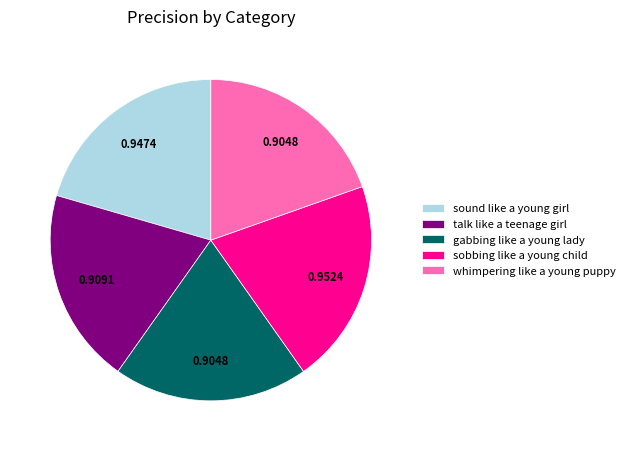

Combined, do whimpering like a young puppy and gabbing like a young lady account for over 50%?

No